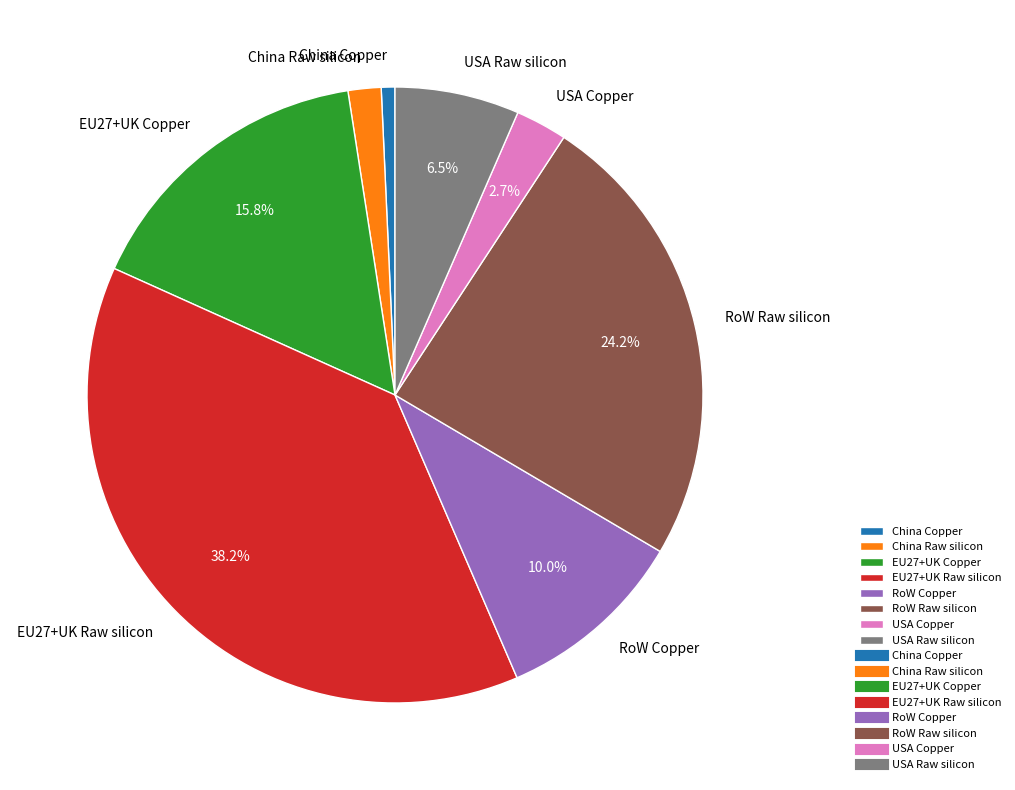

What is the ratio of the value at RoW Raw silicon to the value at USA Raw silicon?

3.7